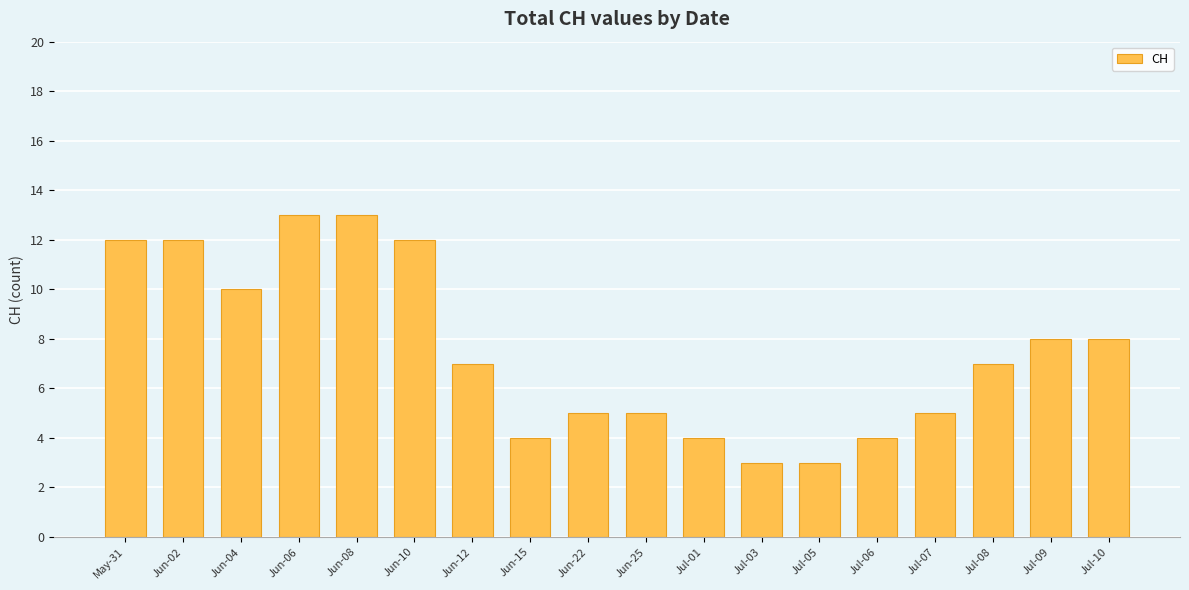

What is the difference between the maximum and minimum values?

10